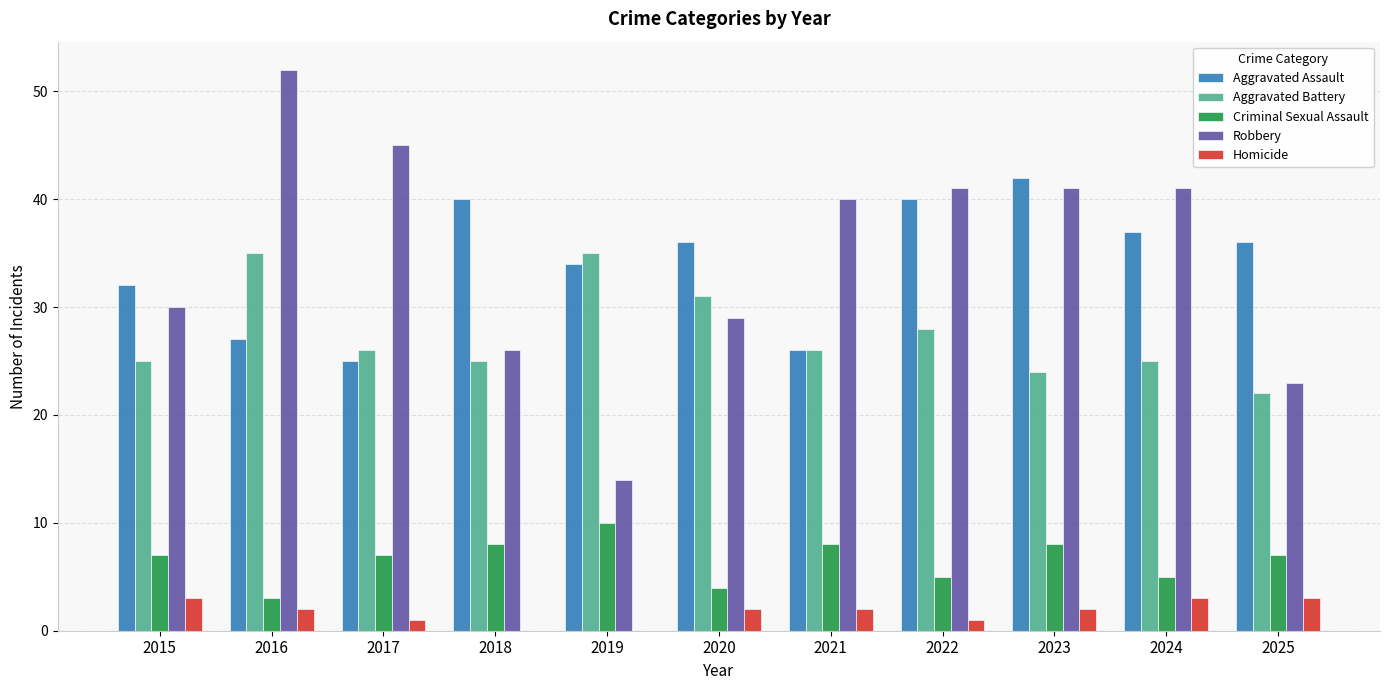

Is the value of Robbery at 2019 greater than the value of Criminal Sexual Assault at 2017?

Yes